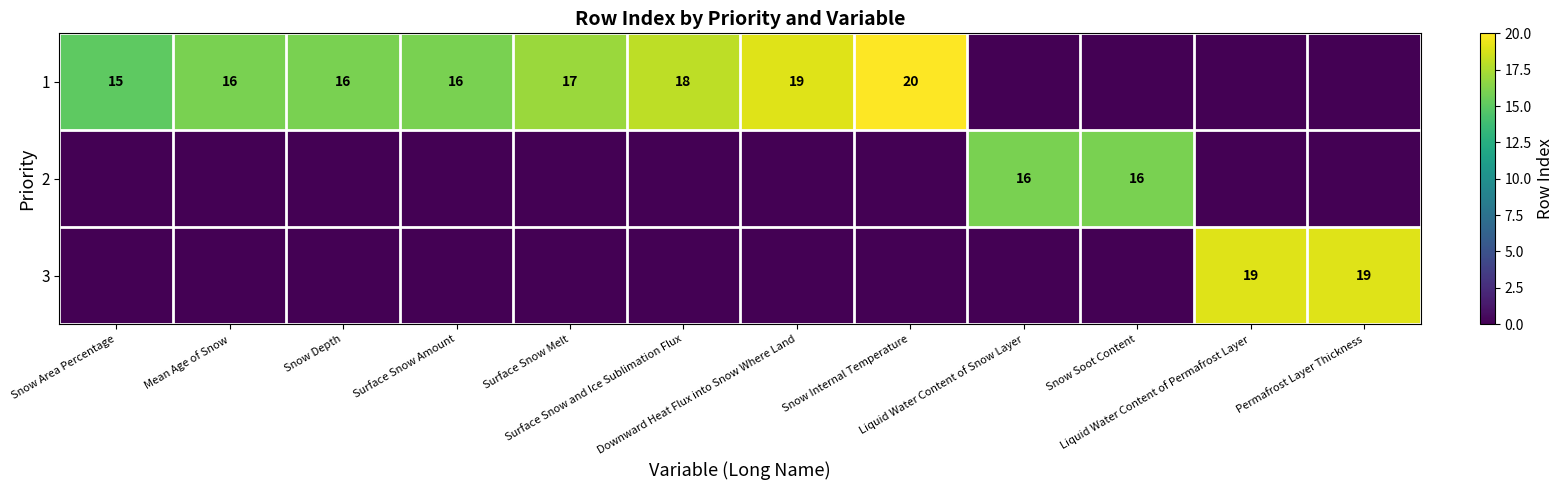

Where does the 1 series first go above 16?

Surface Snow Melt